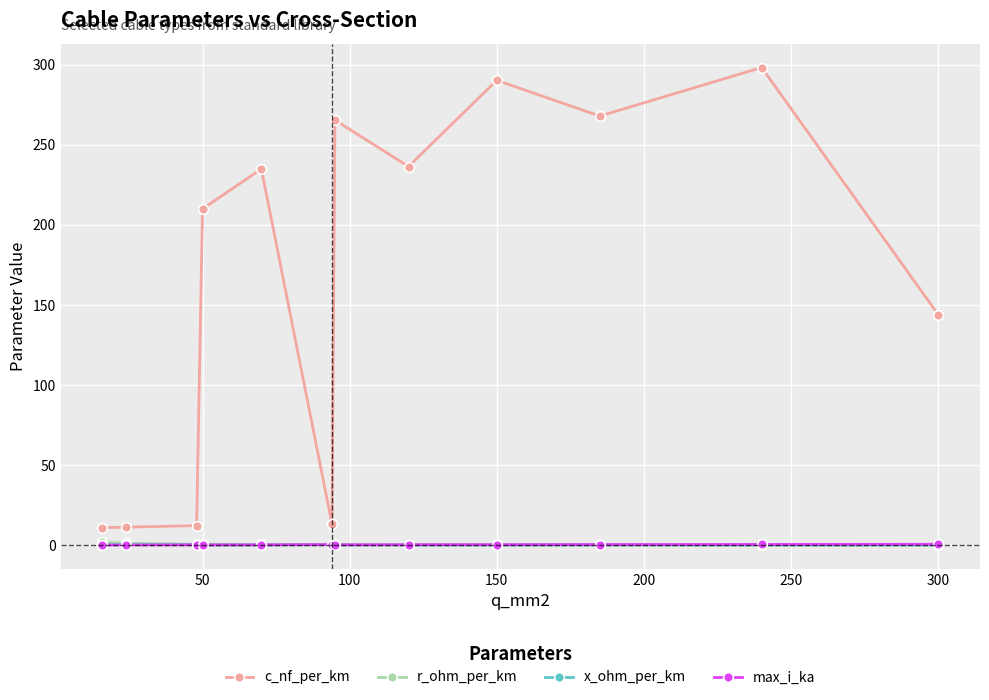

What is the sum of all r_ohm_per_km values?

6.1